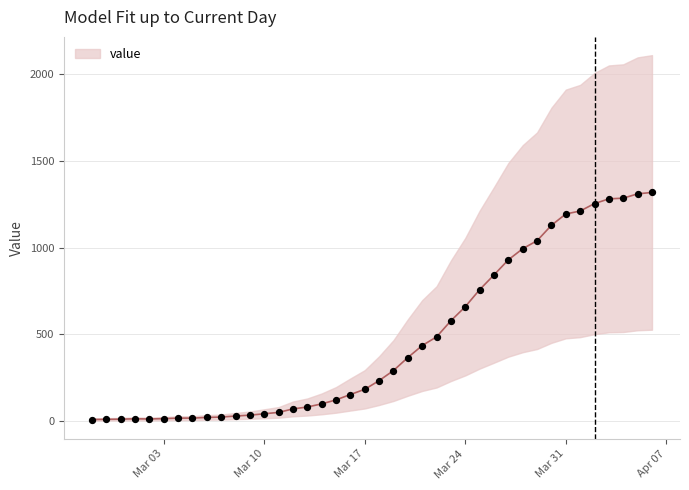

Between 2020-03-06 and 2020-03-09, which is larger?

2020-03-09